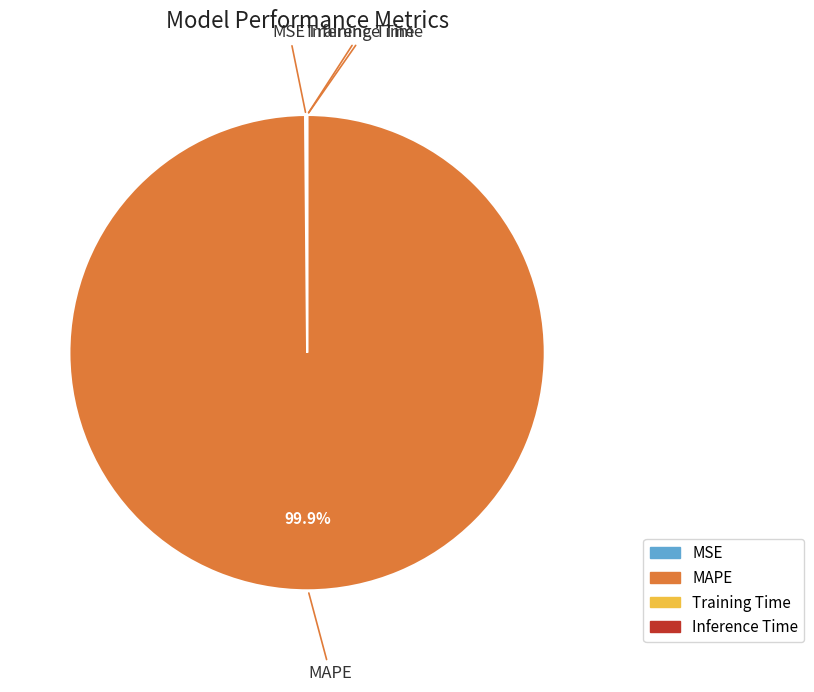

Which slice is the largest?

MAPE